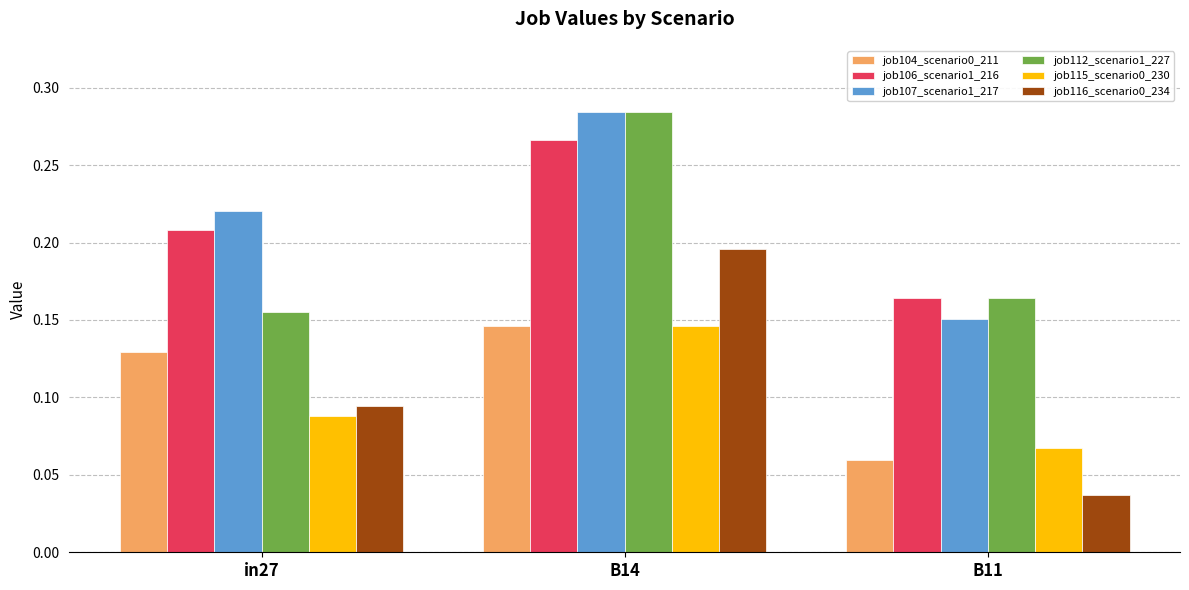

True or false: job107_scenario1_217 has a value of 0.5 at B14.

False